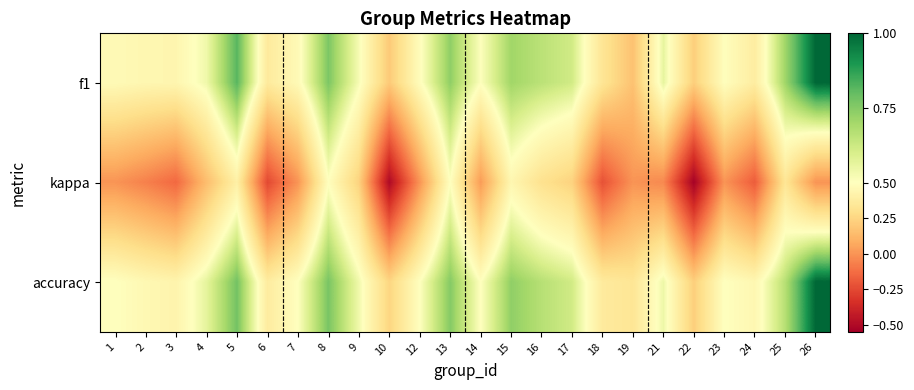

Between 15 and 16, which is larger?

15